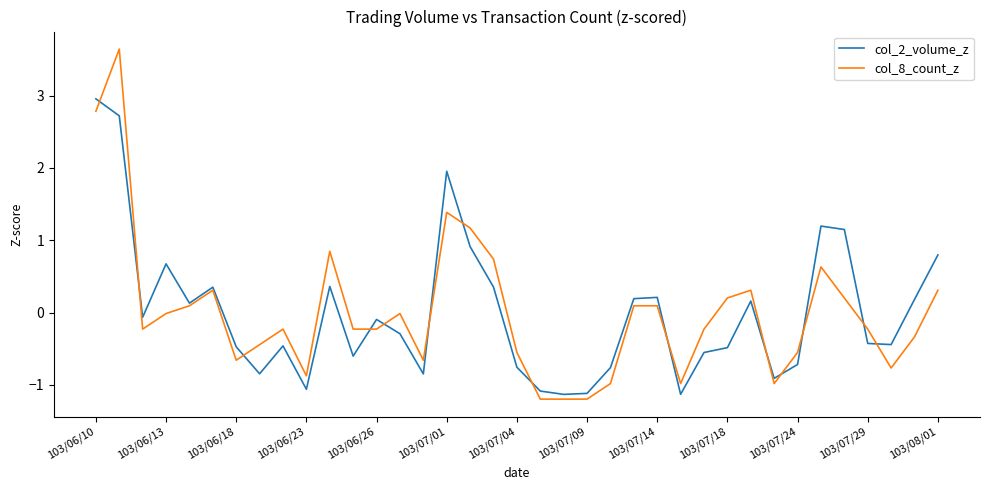

What is the maximum value shown in the chart?

3.6